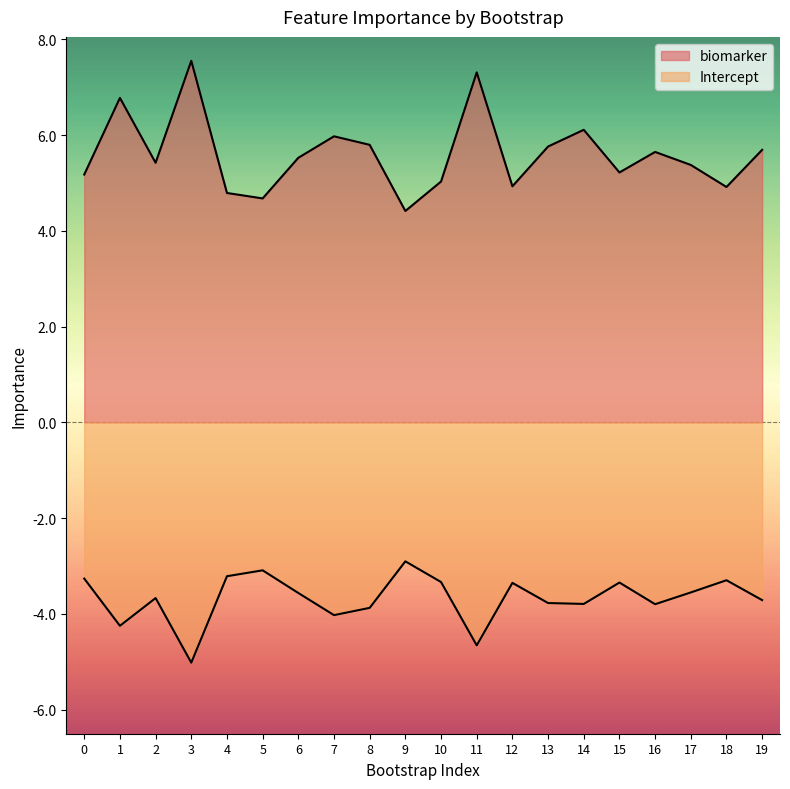

What is the difference between the highest and lowest values at 12?

8.3